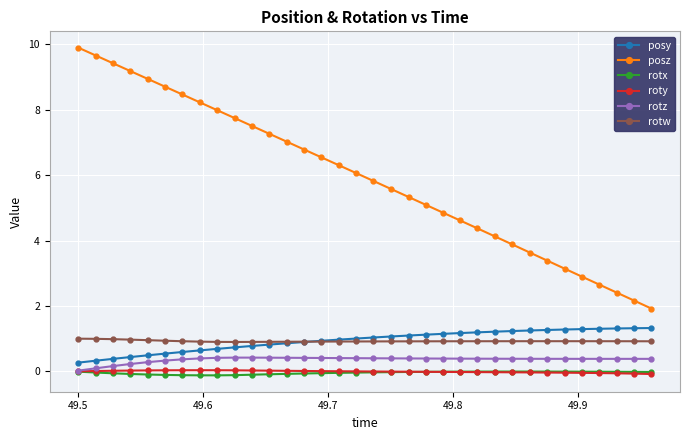

What is the value of the posy point at the 31st from the left?

1.3